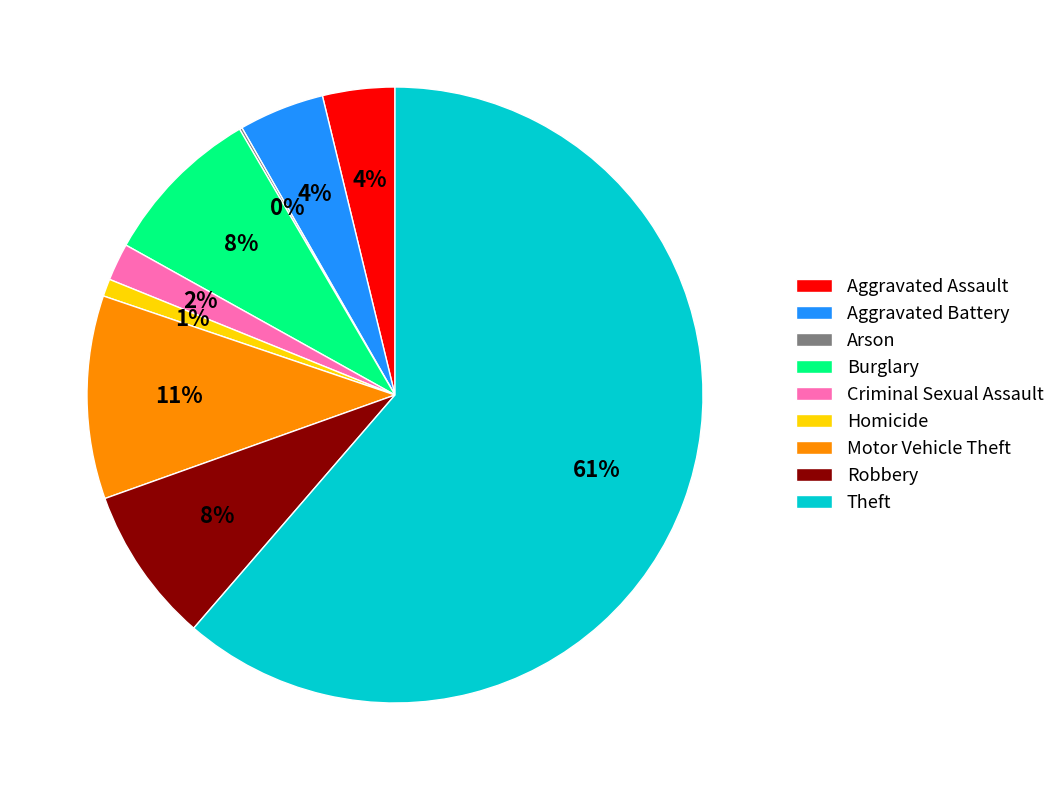

Which has a higher value, Motor Vehicle Theft or Burglary?

Motor Vehicle Theft